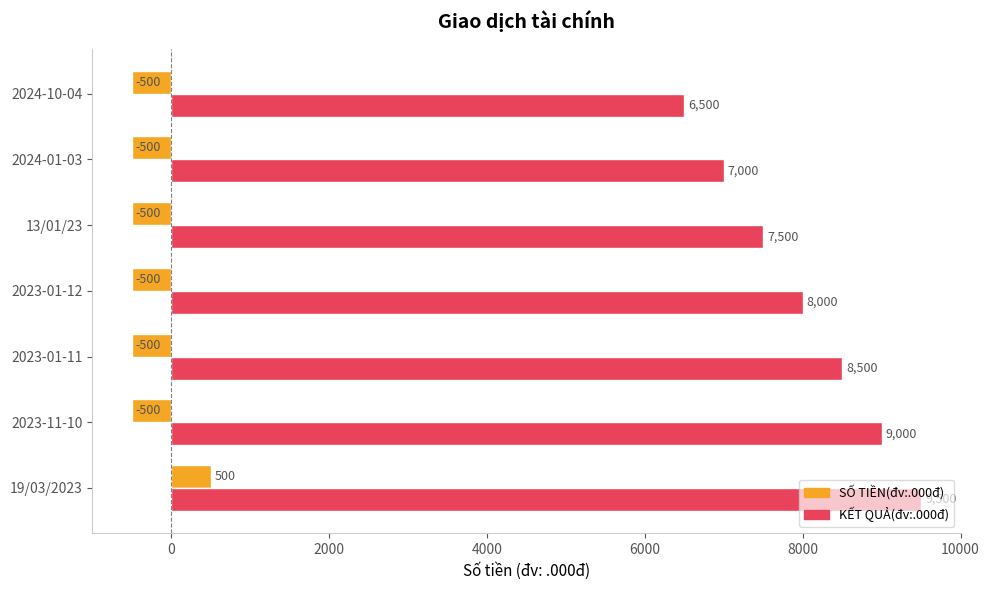

Count the number of data series in this chart.

2